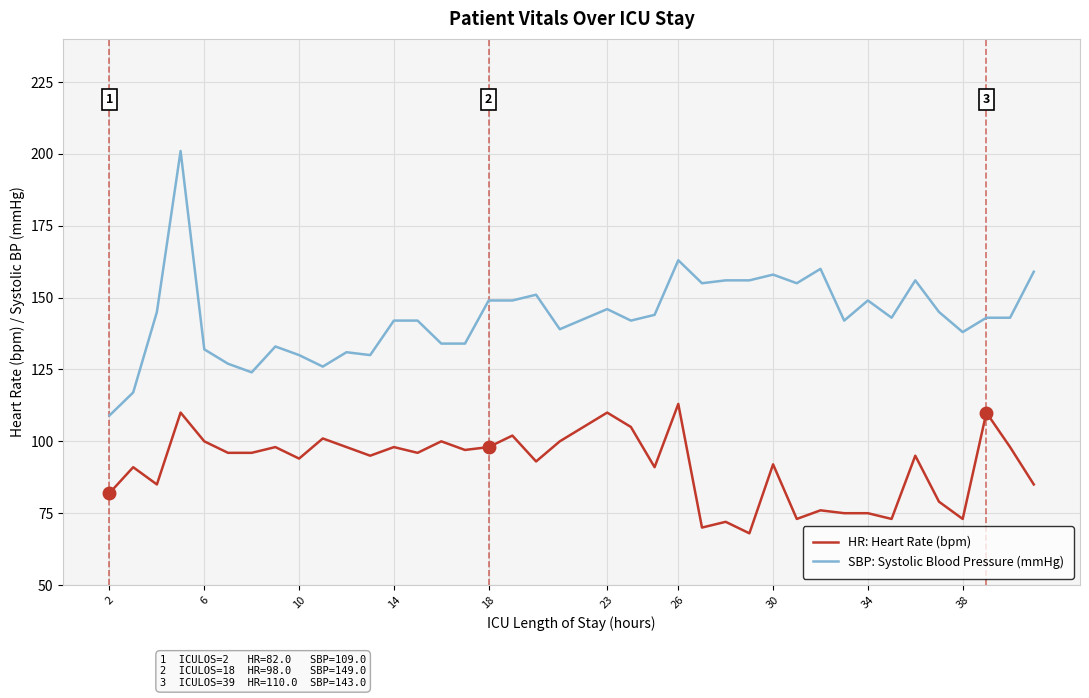

How many interior local valleys does the HR: Heart Rate (bpm) series have?

12